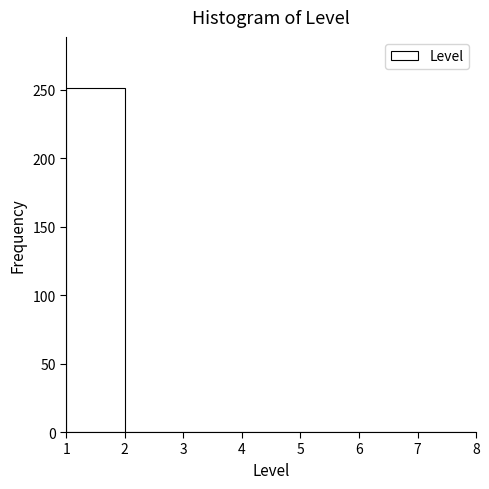

What is the height of the bar covering 1 to 2 on the x-axis? The values are not printed on the chart, so give them approximately, as read against the axis.

250